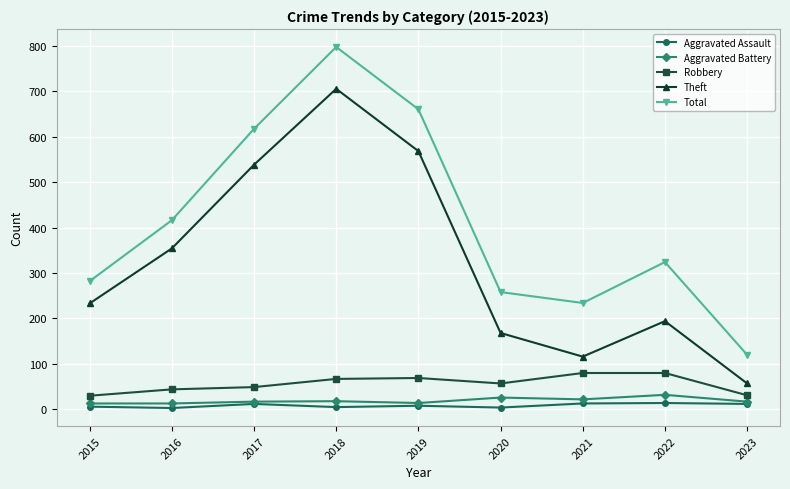

True or false: Robbery and Theft intersect in this chart.

False